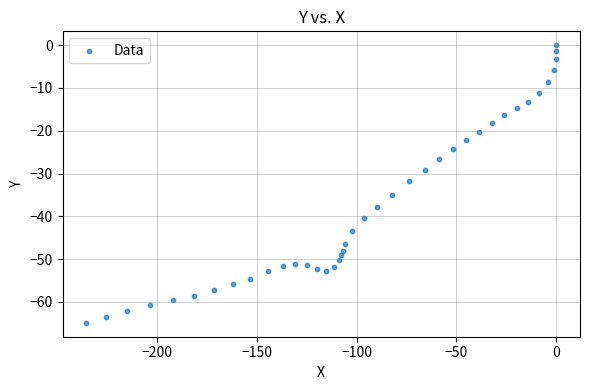

What is the range of Y values (max minus min)?

64.9